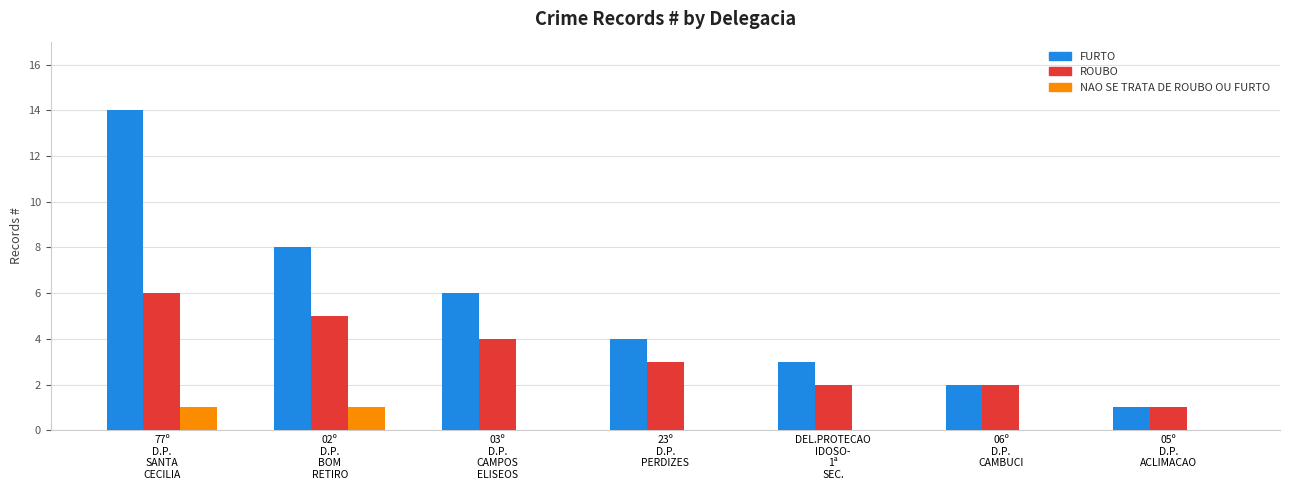

Which series has the largest total across all categories?

FURTO